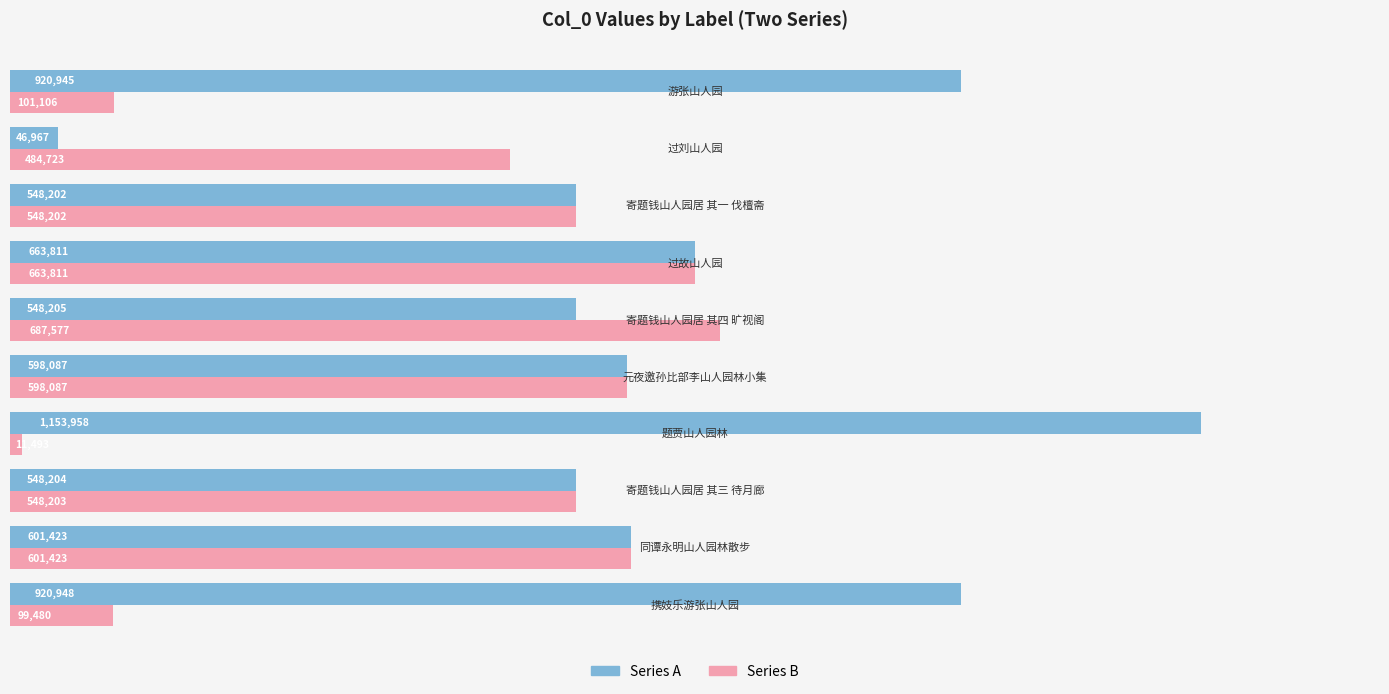

What is the smallest value displayed?

11493